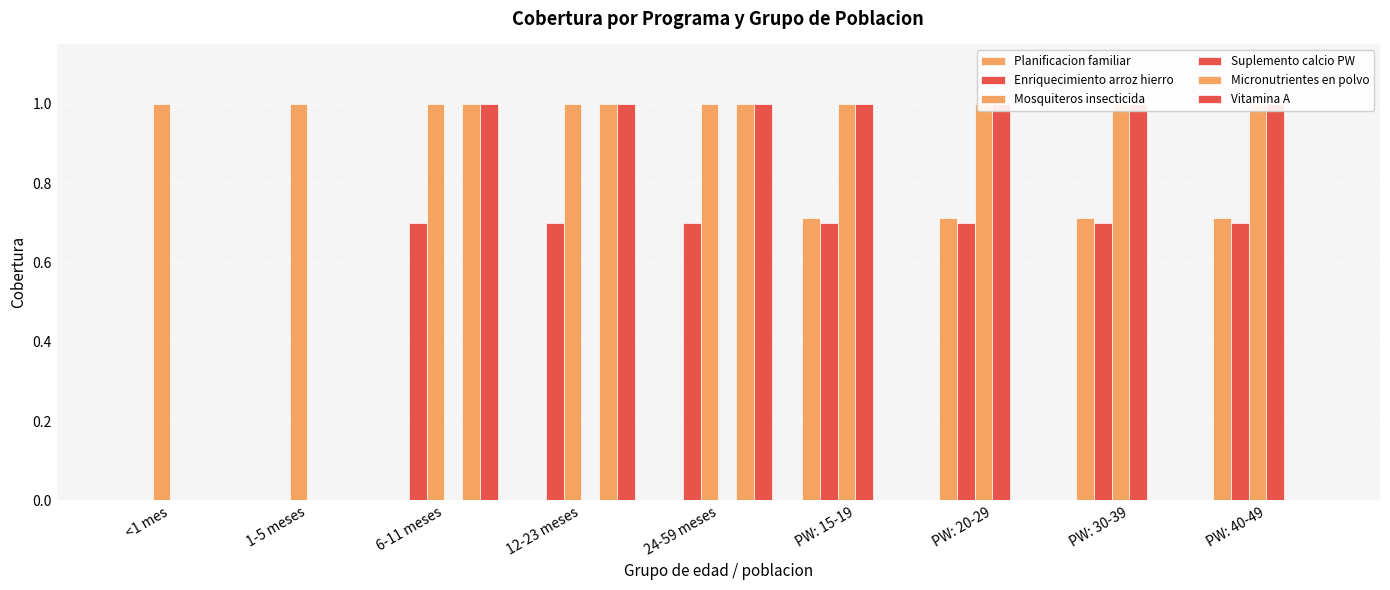

What value does the Suplemento calcio PW series have at PW: 30-39?

1.0